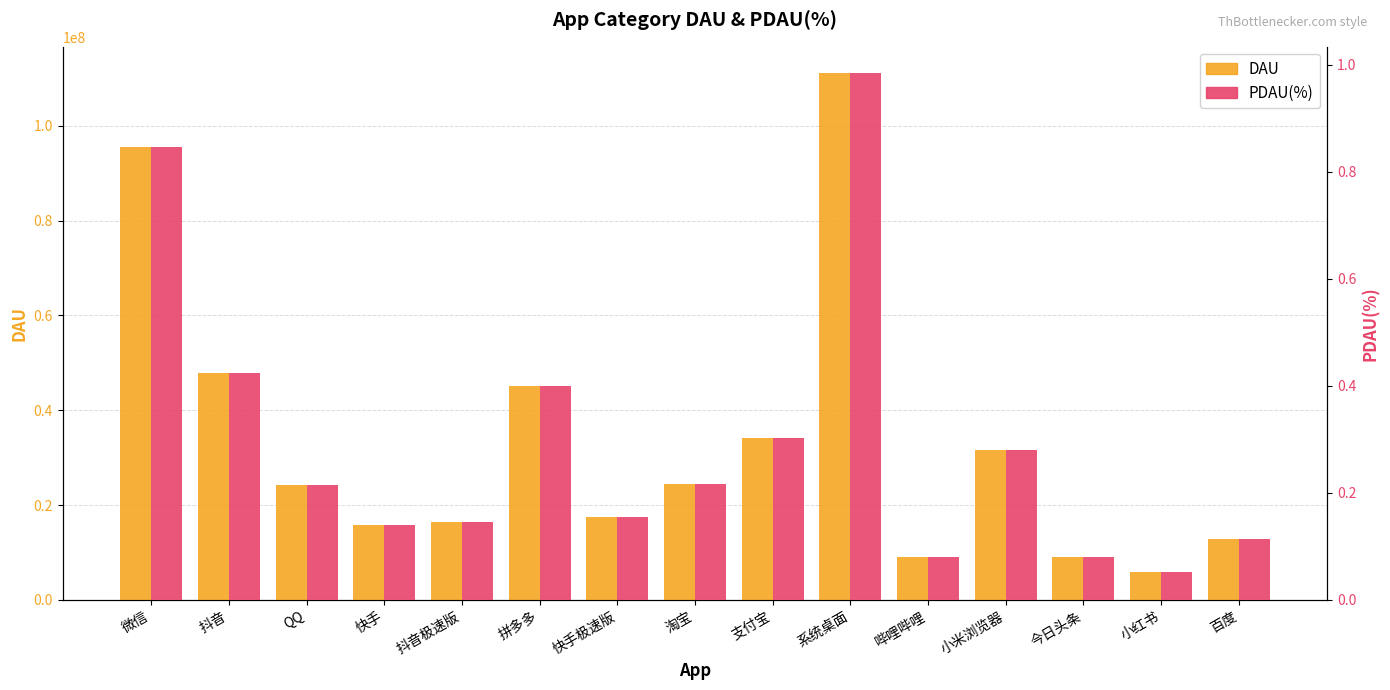

Rank the categories by PDAU(%) value from highest to lowest.

系统桌面, 微信, 抖音, 拼多多, 支付宝, 小米浏览器, 淘宝, QQ, 快手极速版, 抖音极速版, 快手, 百度, 今日头条, 哔哩哔哩, 小红书